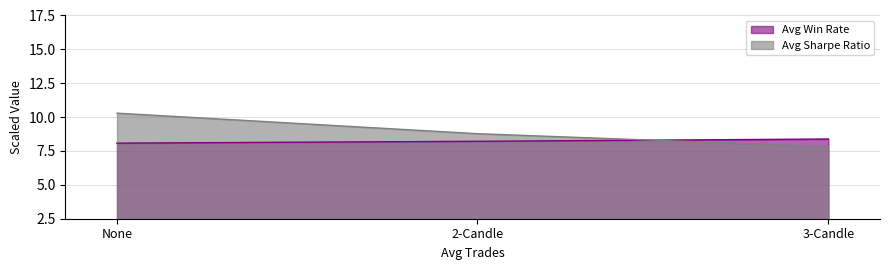

What is the sum of the Avg Sharpe Ratio values at 2-Candle and 3-Candle?

16.6